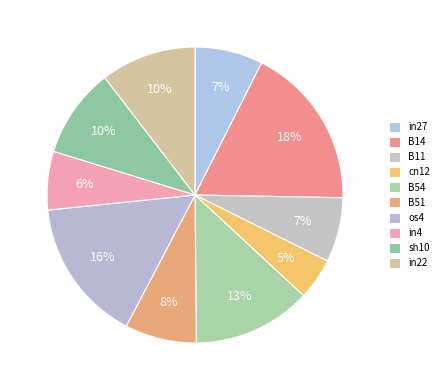

To the nearest percent, what is the difference between the largest and smallest slice percentages?

13%